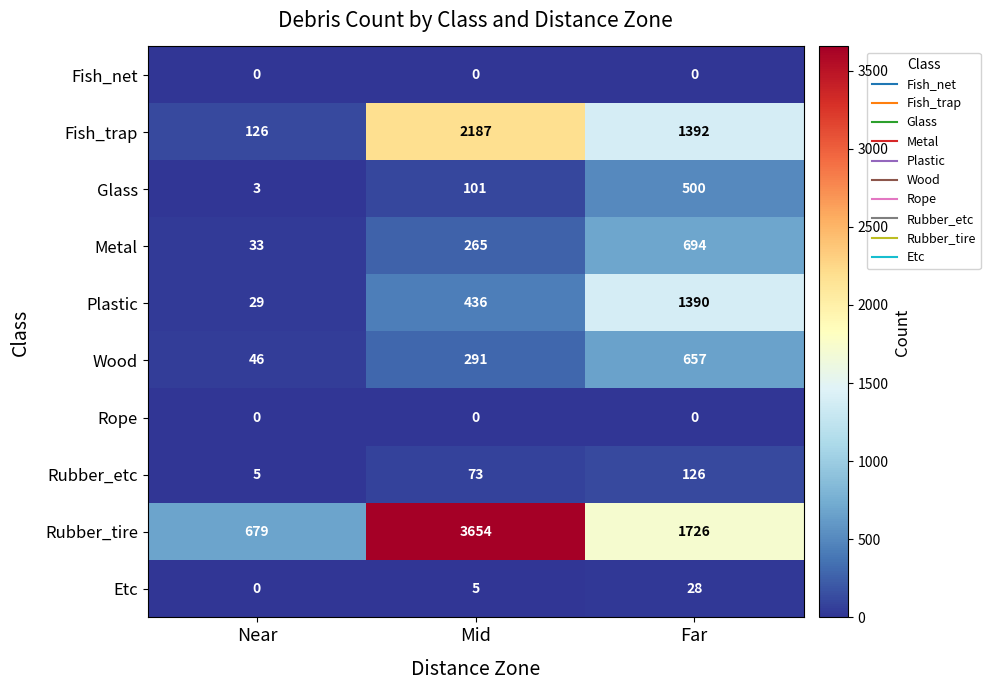

What is the total value across all series at Far?

6513